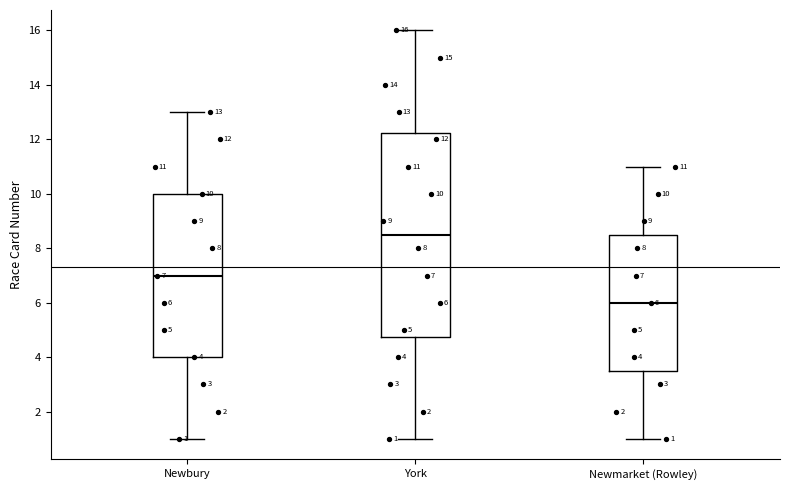

Comparing the boxes themselves (not the whiskers), which one is the tallest?

York